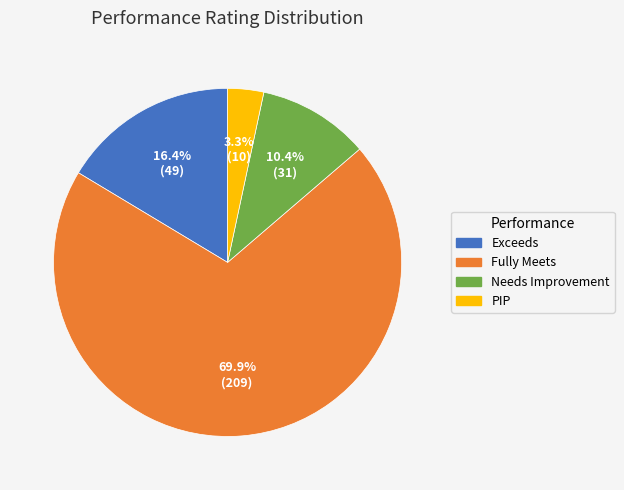

How many segments does this pie chart have?

4